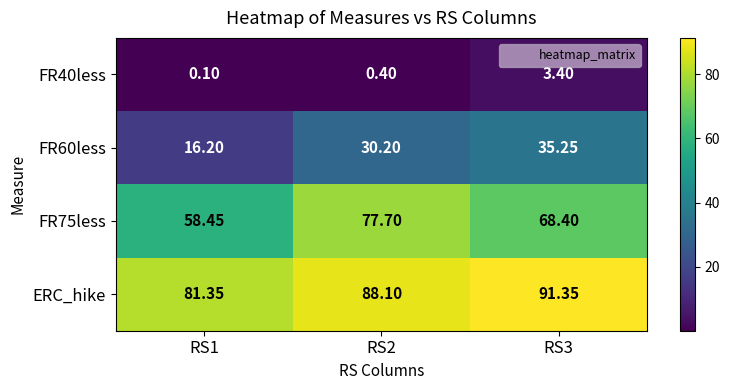

Rank the series at RS2 from highest to lowest value.

ERC_hike, FR75less, FR60less, FR40less